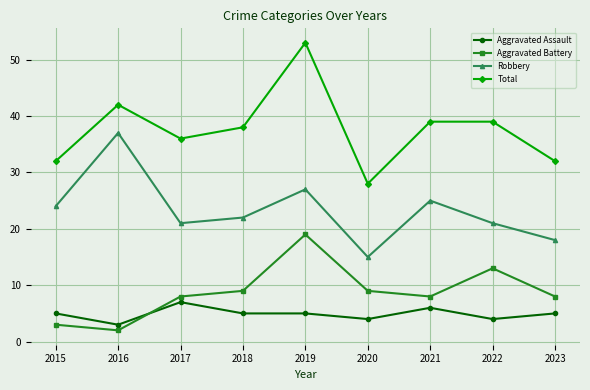

What is the value of the Robbery point at the 5th from the left?

27